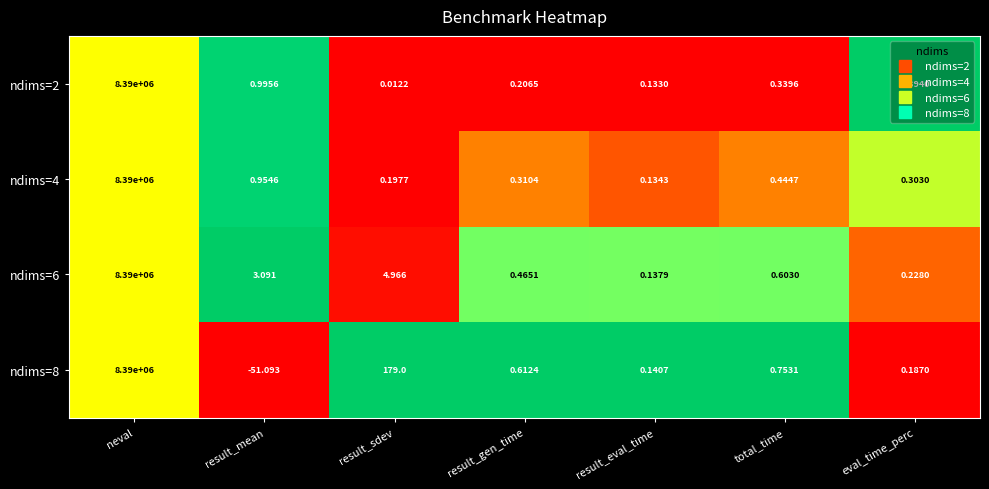

Where is ndims=2 nearest to the value 4195000?

result_mean